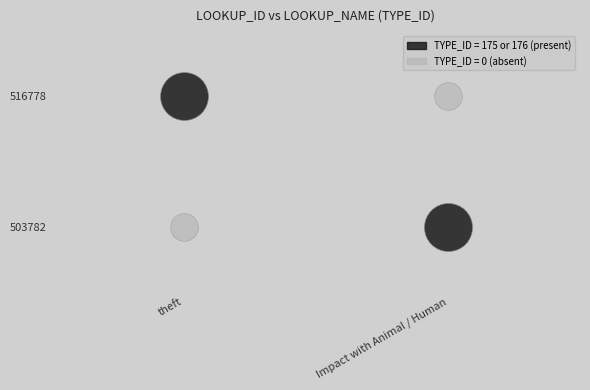

True or false: 503782 has a value of 97 at theft.

False